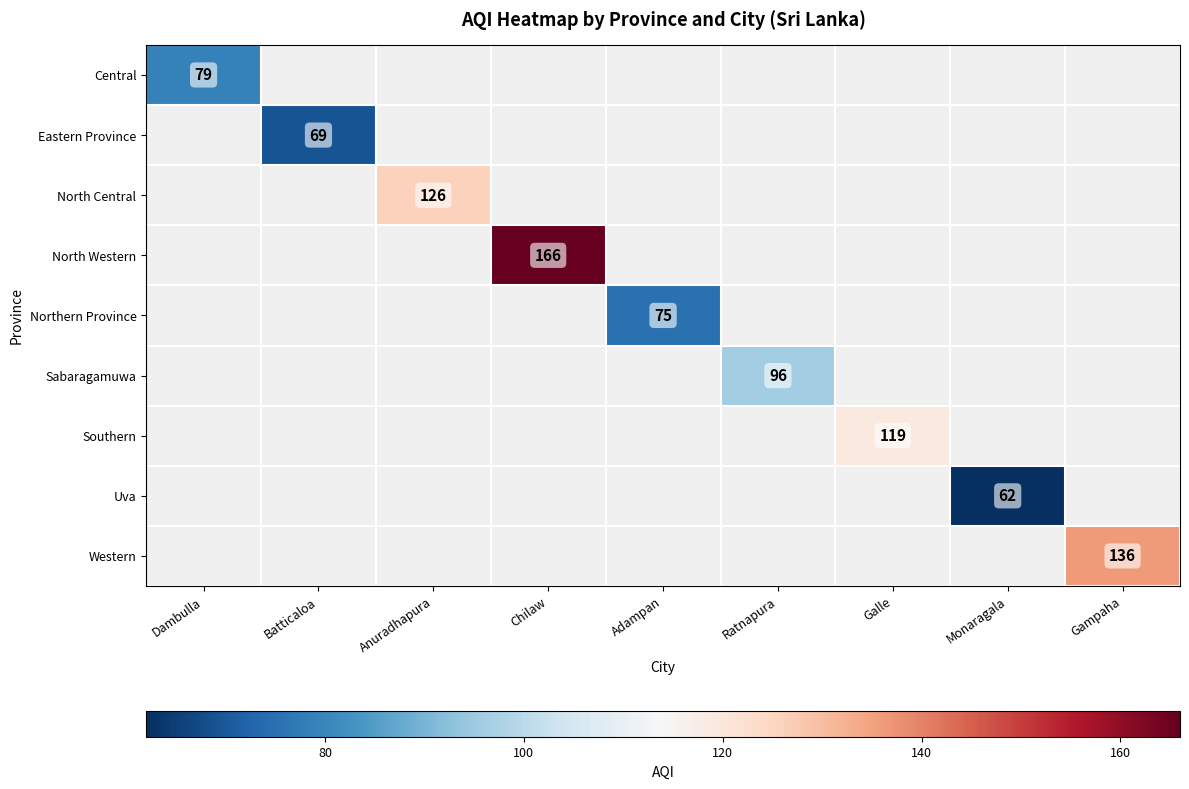

The Central series shows 27 at Dambulla. True or false?

False